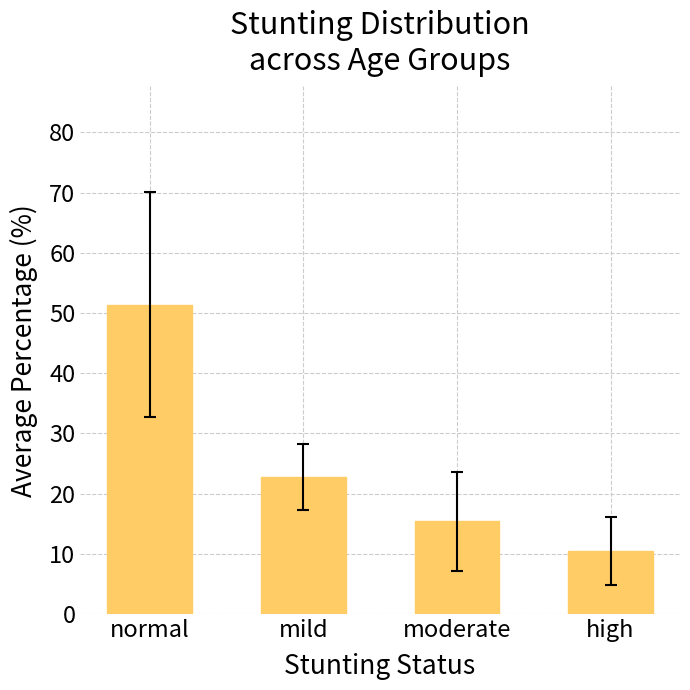

Which label corresponds to the smallest value in the chart?

high